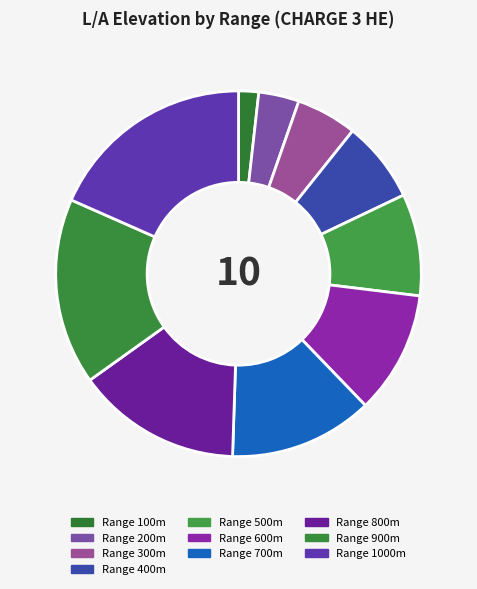

How many slices are in this pie chart?

10